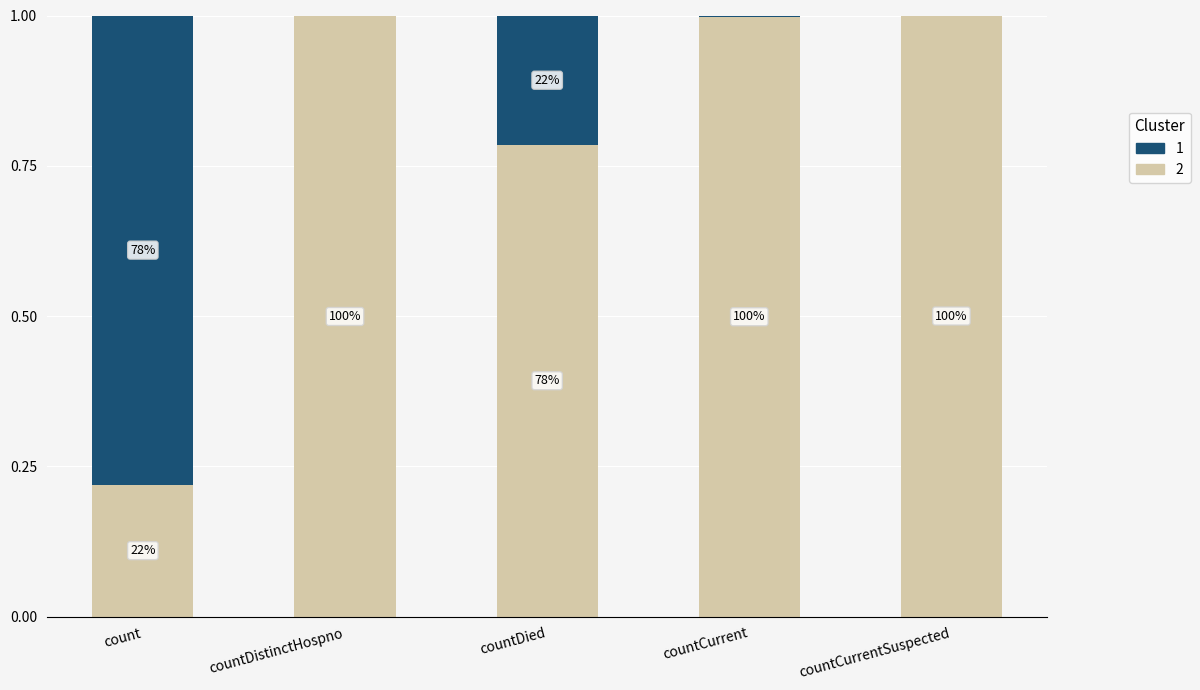

What are all the series names shown in the legend?

1, 2